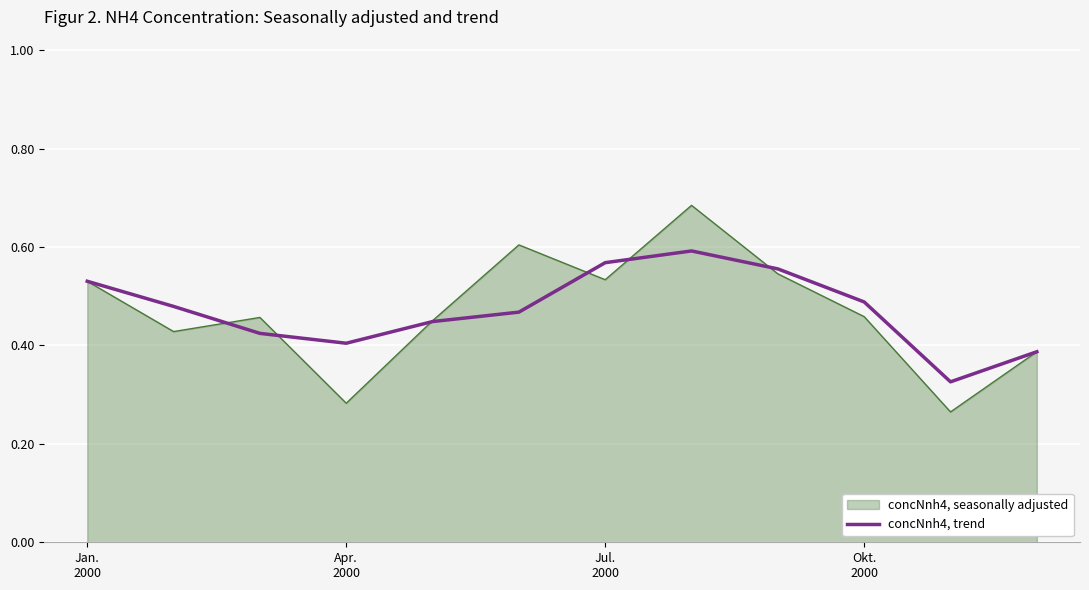

Does the chart have visible grid lines?

Yes